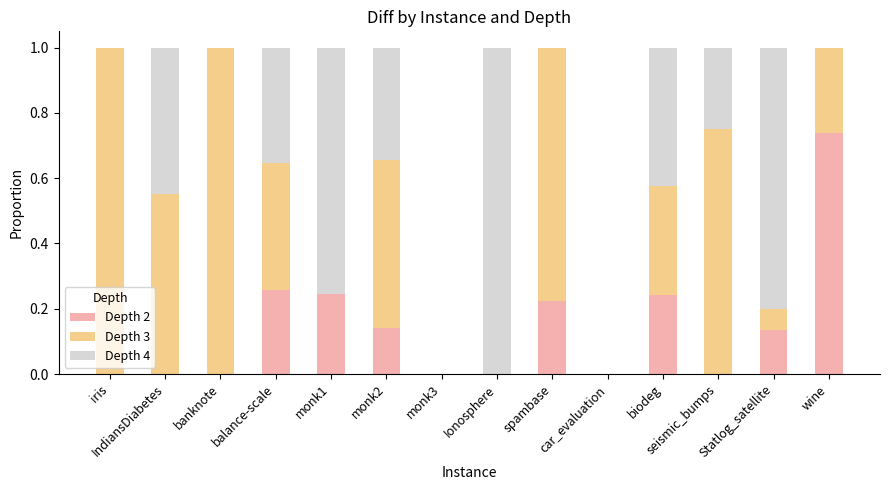

Rank the categories by Depth 3 value from highest to lowest.

iris, banknote, spambase, seismic_bumps, IndiansDiabetes, monk2, balance-scale, biodeg, wine, Statlog_satellite, monk1, monk3, Ionosphere, car_evaluation